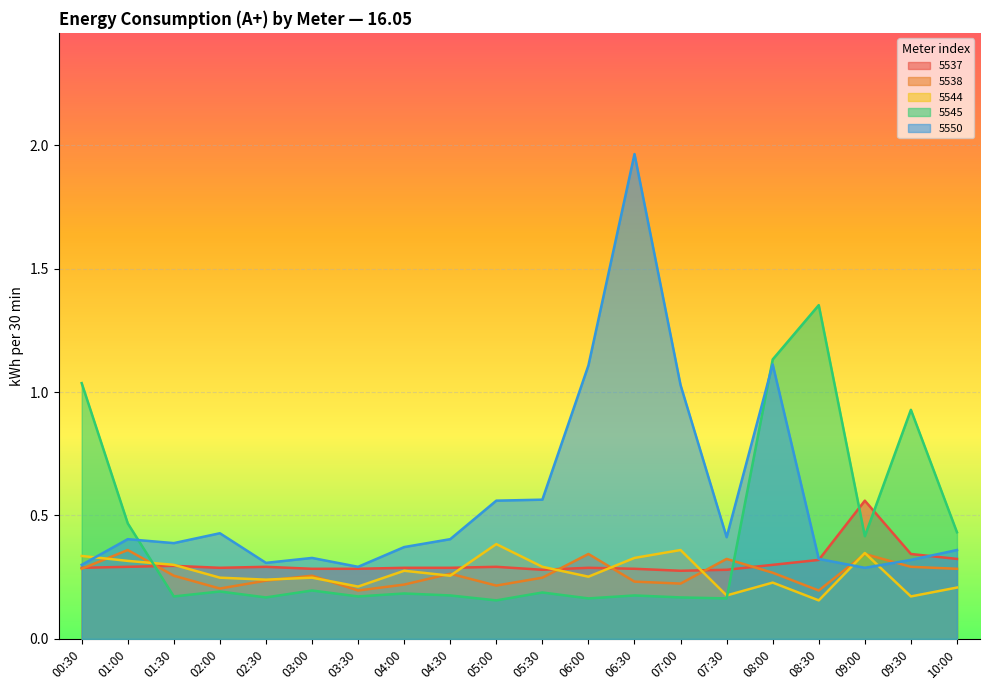

At which label is 5538 closest to 0?

03:30